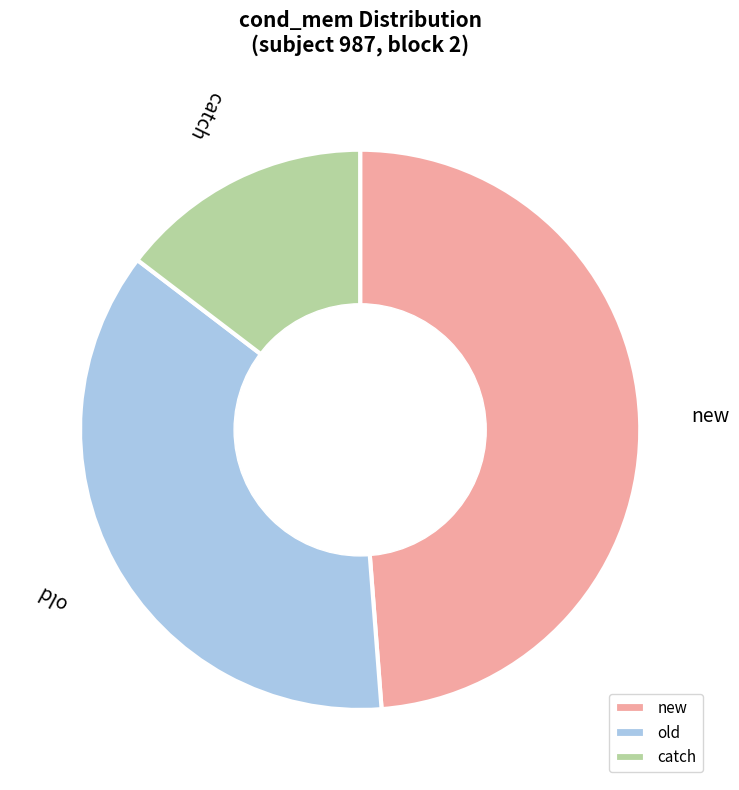

Do old and new together represent more than half of the pie?

Yes